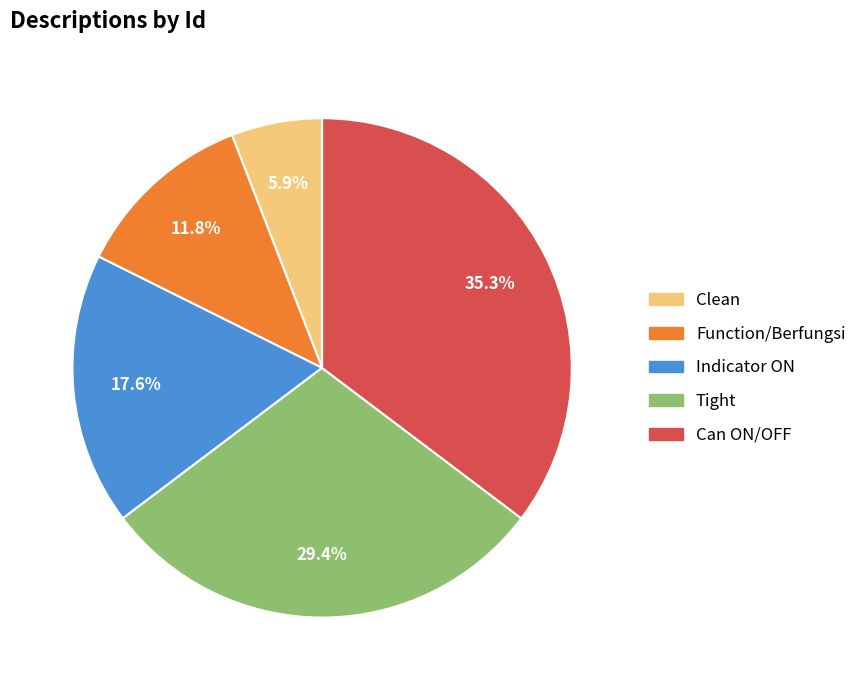

Which category has the biggest portion of the pie?

Can ON/OFF